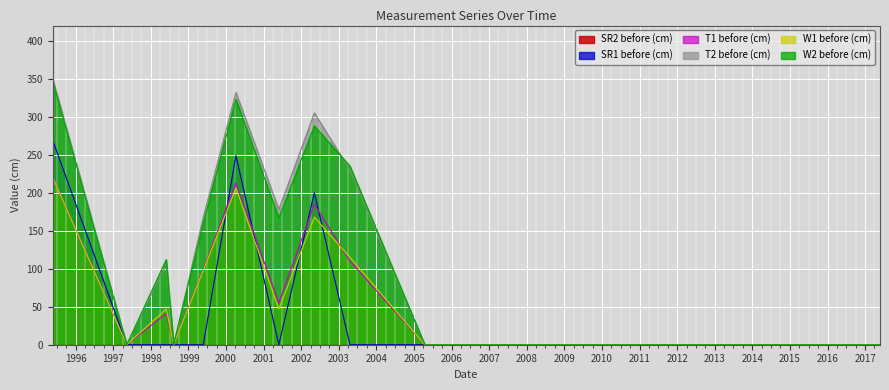

How many lines are shown in the chart?

6